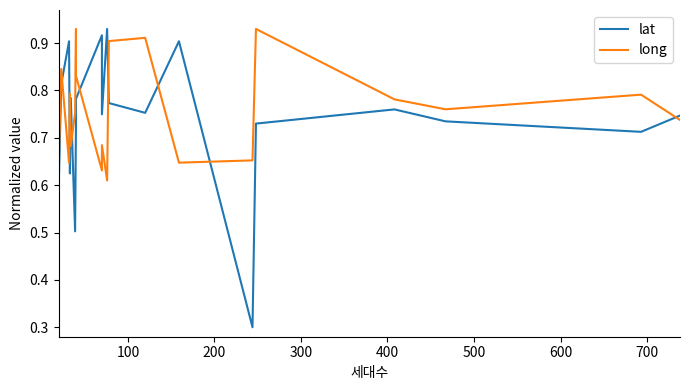

How many times do long and lat cross each other?

9